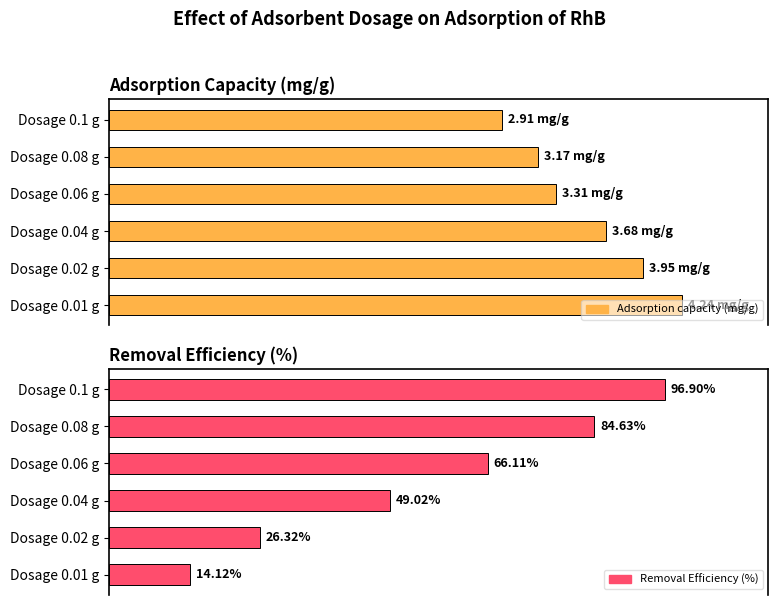

Which series has the largest range (max minus min)?

Removal Efficiency (%)